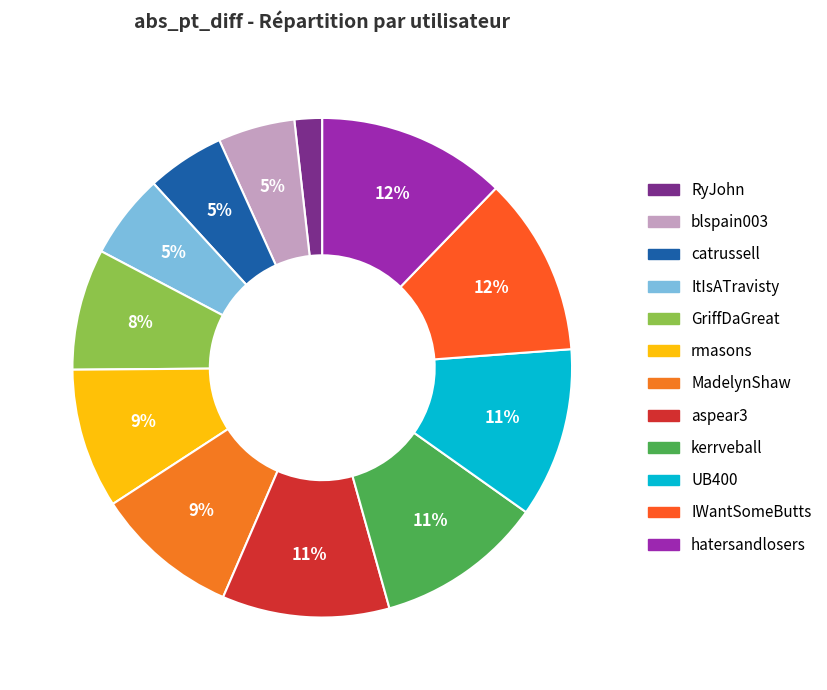

To the nearest percent, what is the combined percentage of IWantSomeButts and ItIsATravisty?

17%